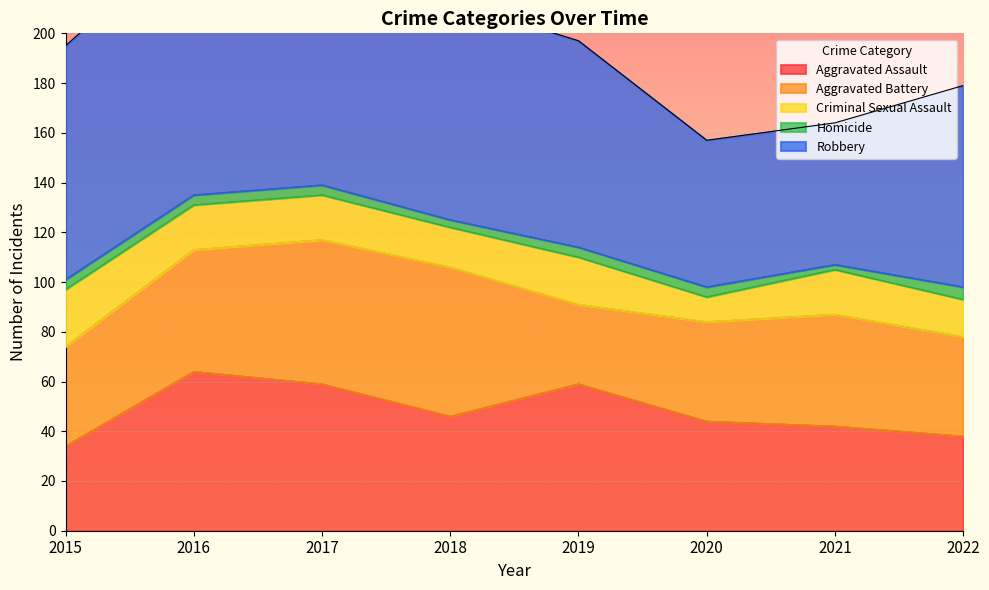

What is the lowest value of the Criminal Sexual Assault series?

10